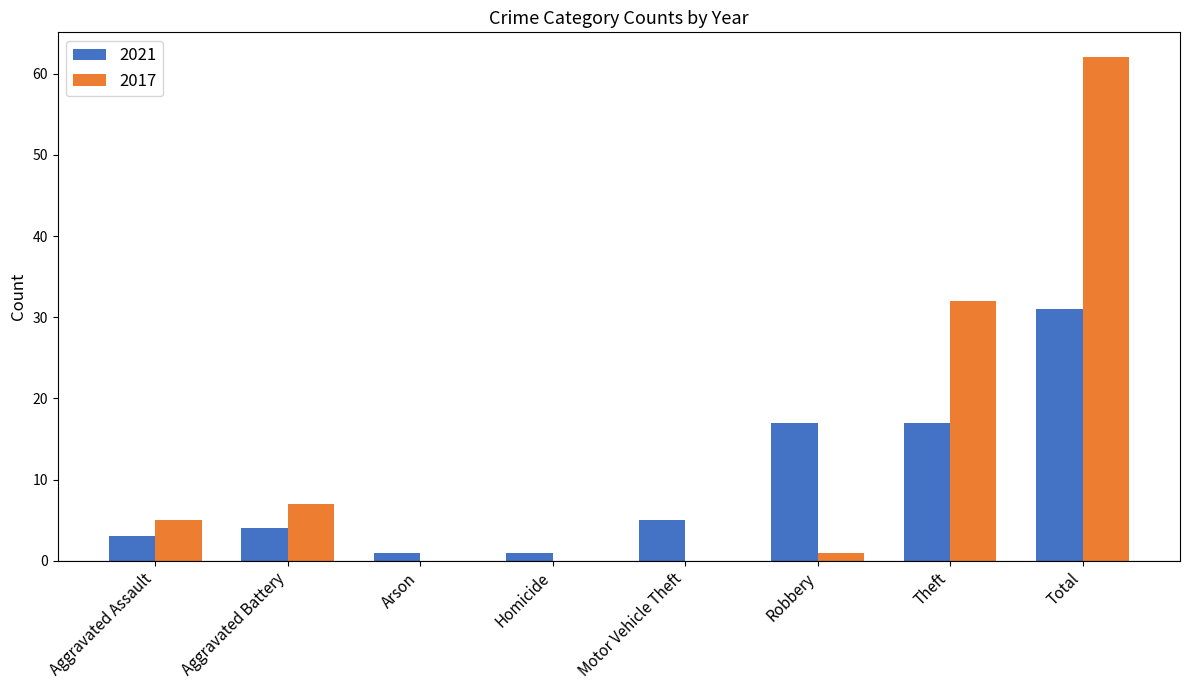

At which category does the chart reach its peak across all series?

Total